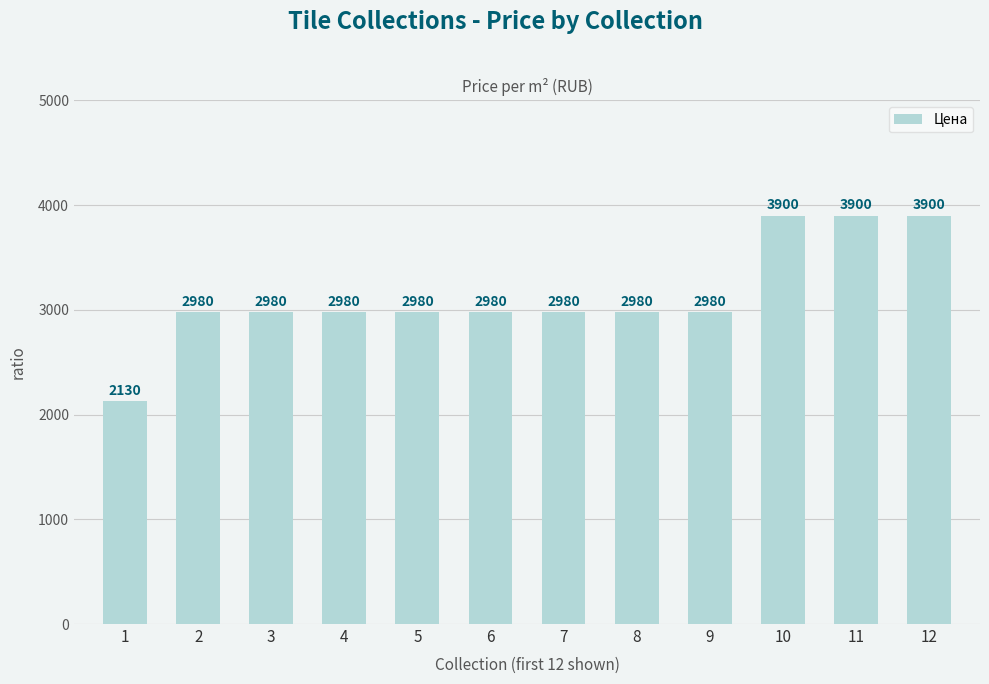

What is the ratio of the value at 1 to the value at 3?

0.7